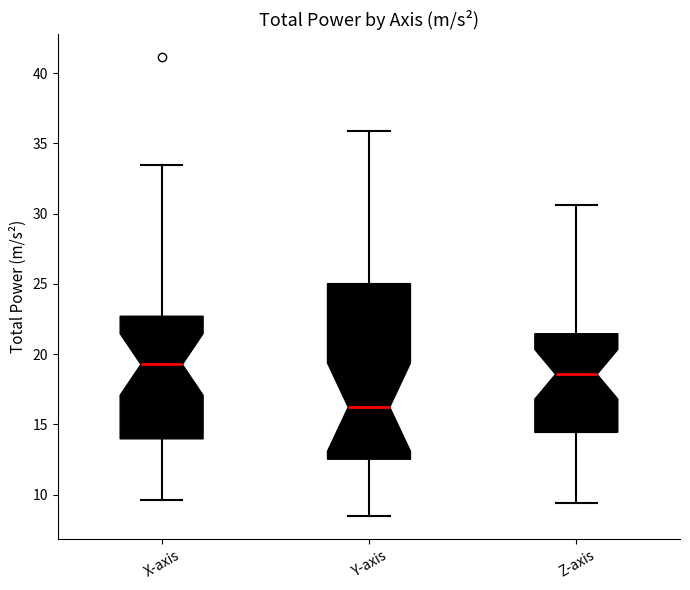

Comparing the boxes themselves (not the whiskers), which one is the tallest?

Y-axis